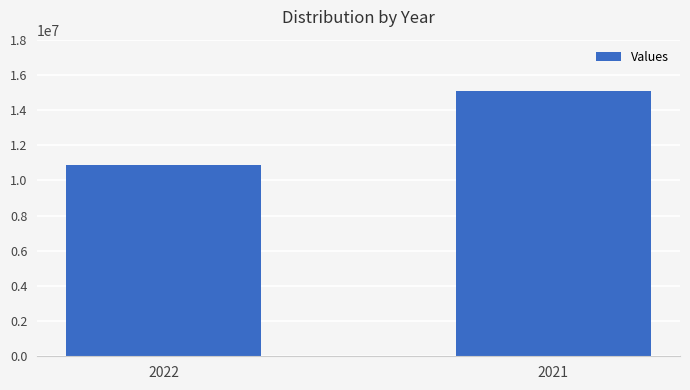

What is the average value?

12992508